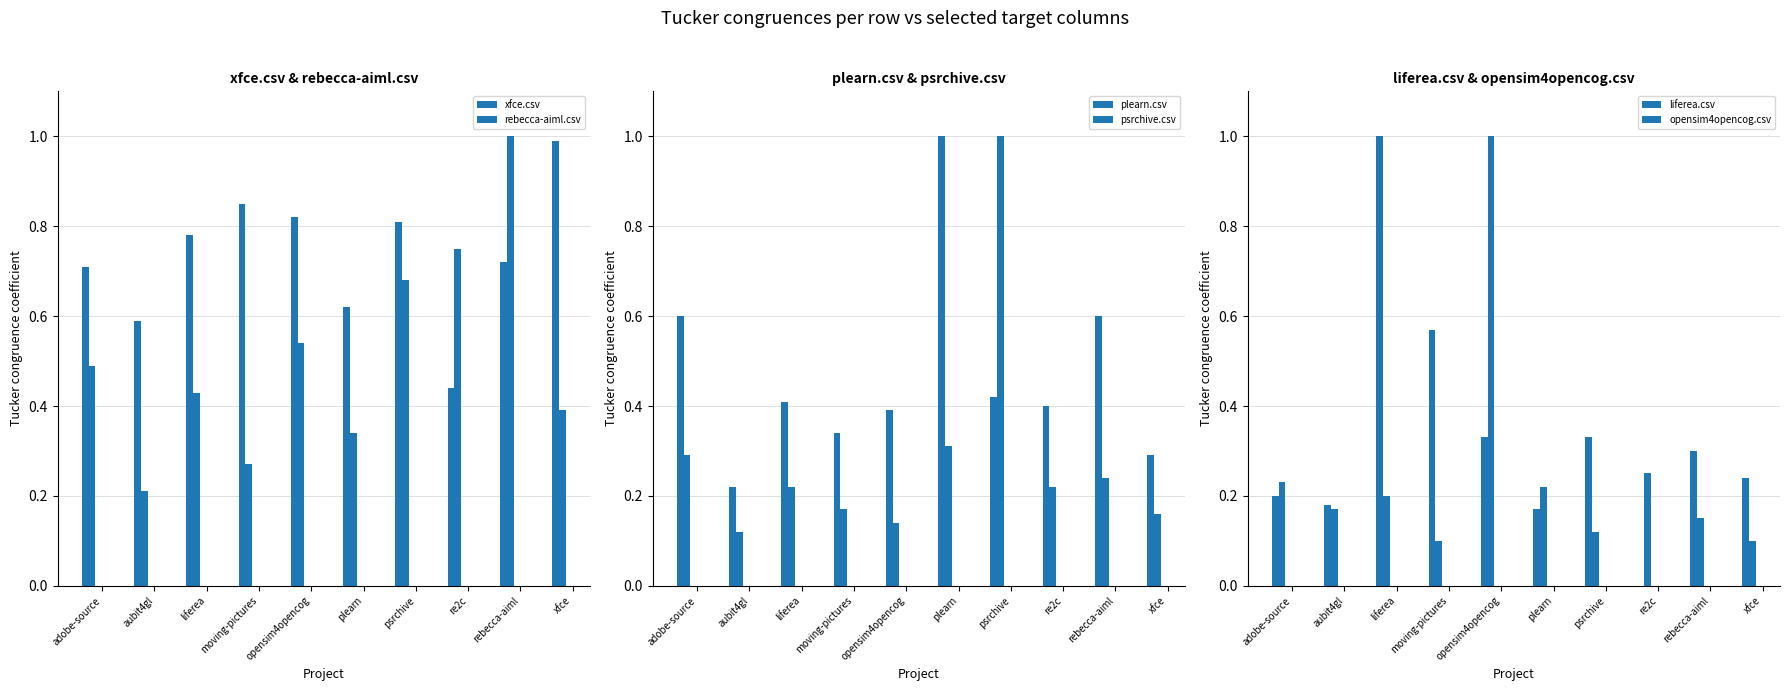

What position from the left is opensim4opencog?

5